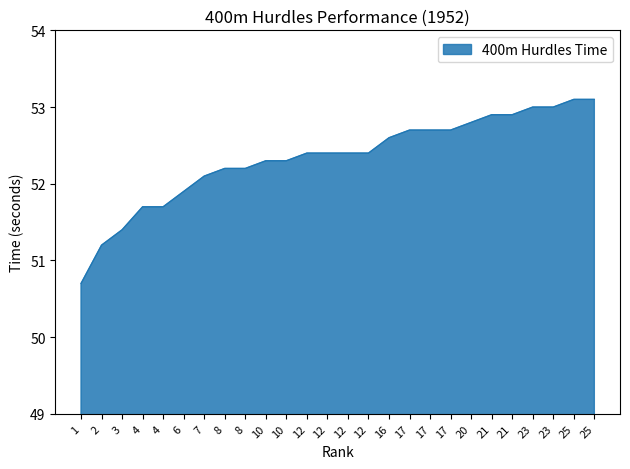

What is the sum of the values at 2 and 17?

103.9